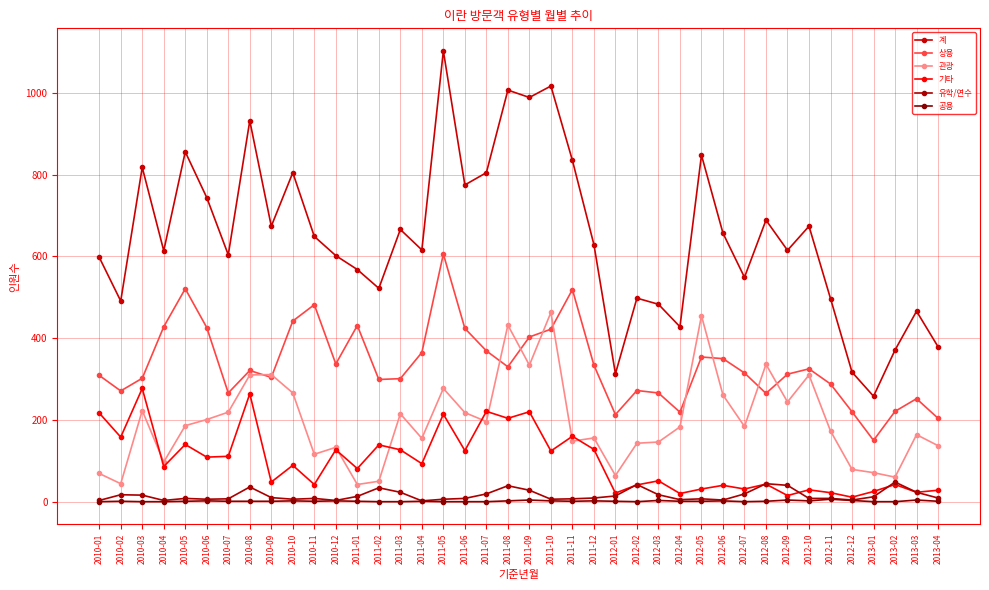

What is the difference between the second highest and second lowest values in the 관광 series?

411